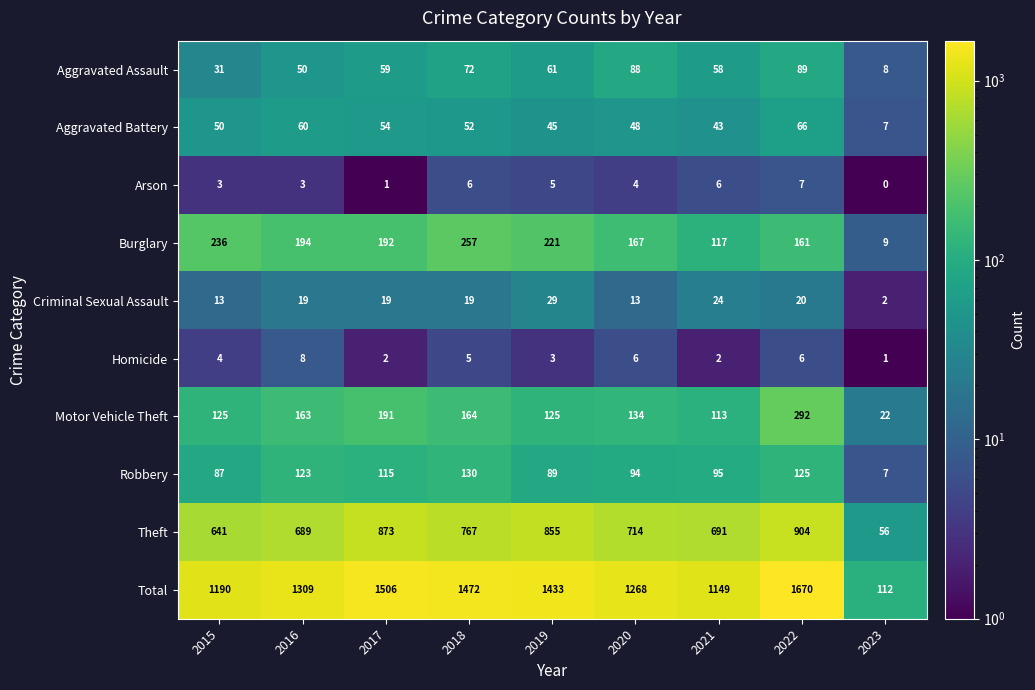

What is the highest value of the Aggravated Battery series?

66